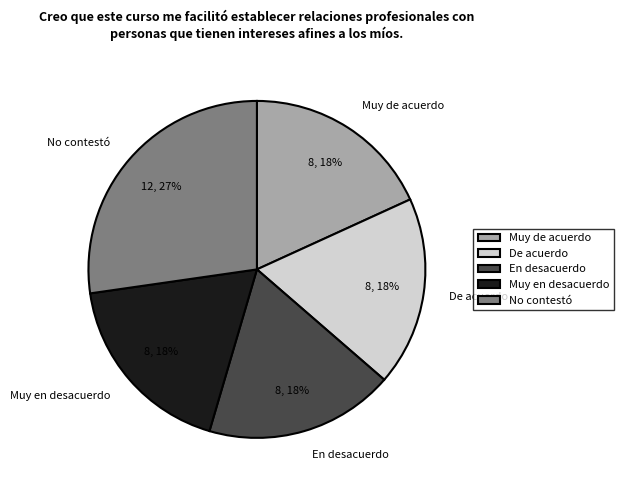

Does De acuerdo account for over 50% of the chart?

No